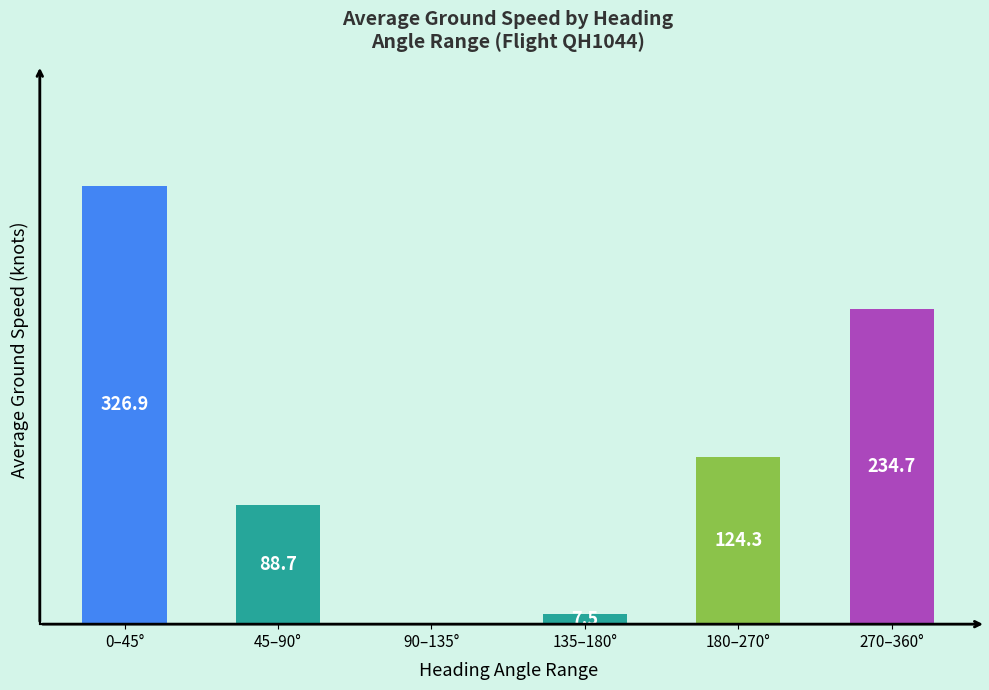

Which has a higher value, 90–135° or 270–360°?

270–360°